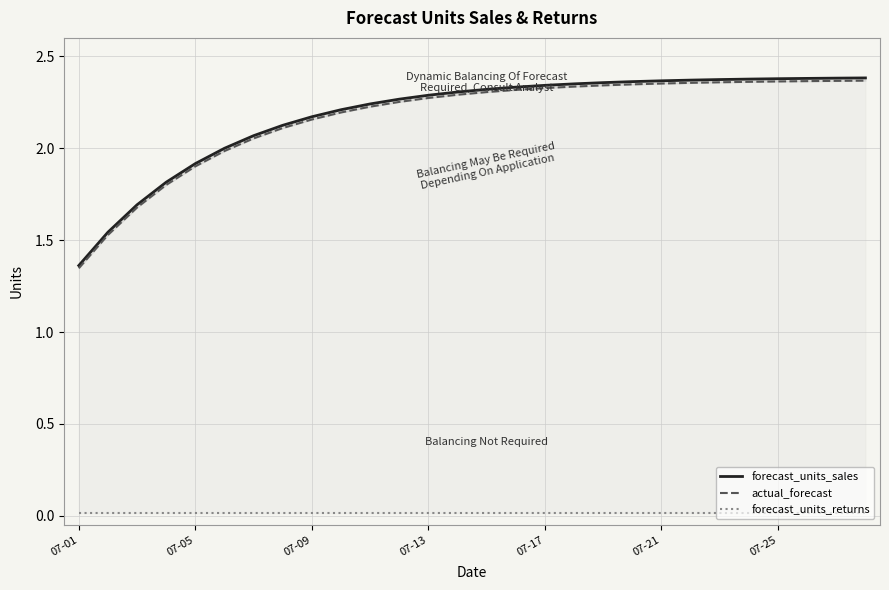

At 07-09, list the series in order from largest to smallest.

forecast_units_sales, actual_forecast, forecast_units_returns